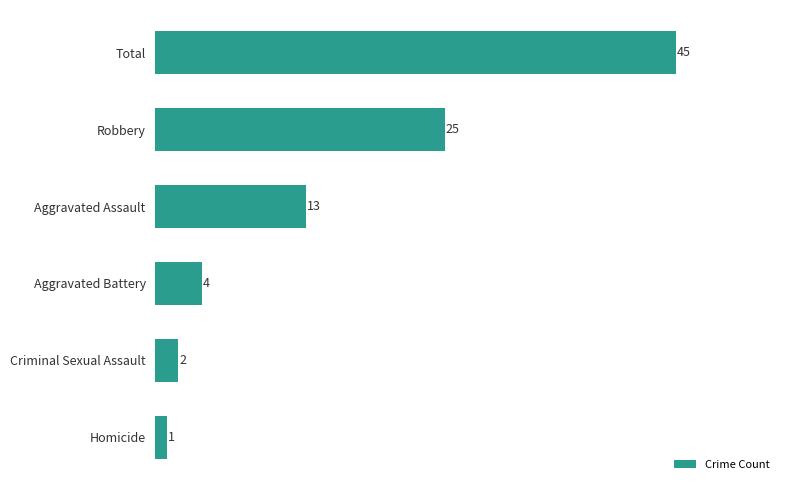

What is the change in value from Aggravated Battery to Robbery?

+21